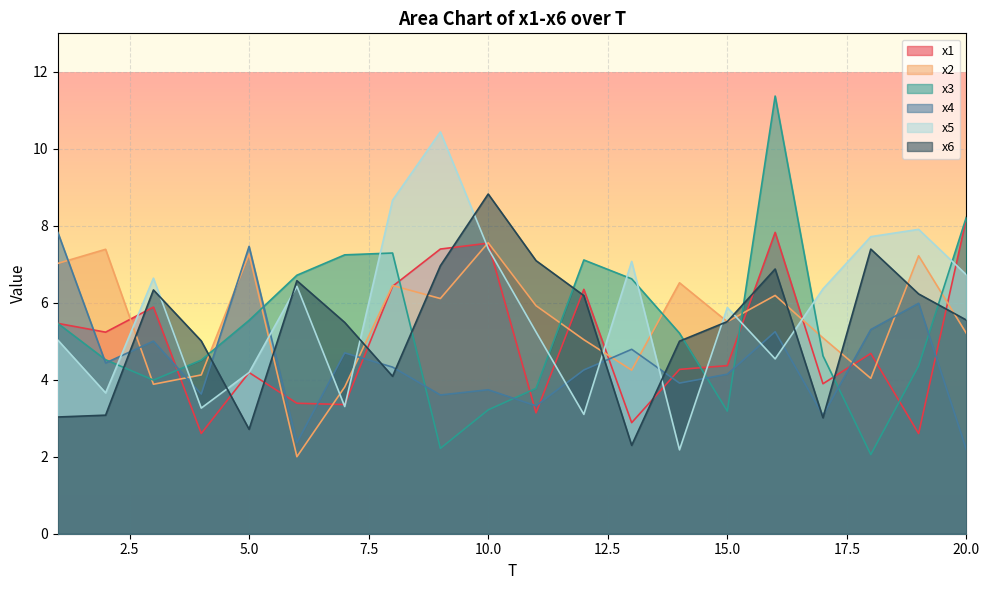

Is the value of x5 at 20.0 greater than the value of x6 at 10.0?

No